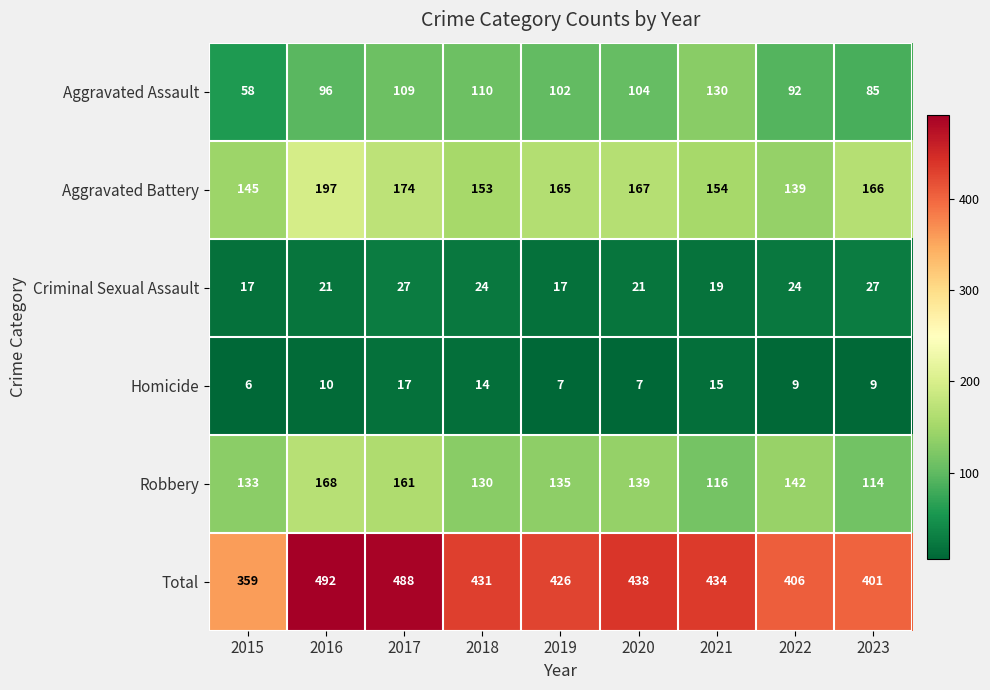

Which label corresponds to the largest value in the chart?

2016